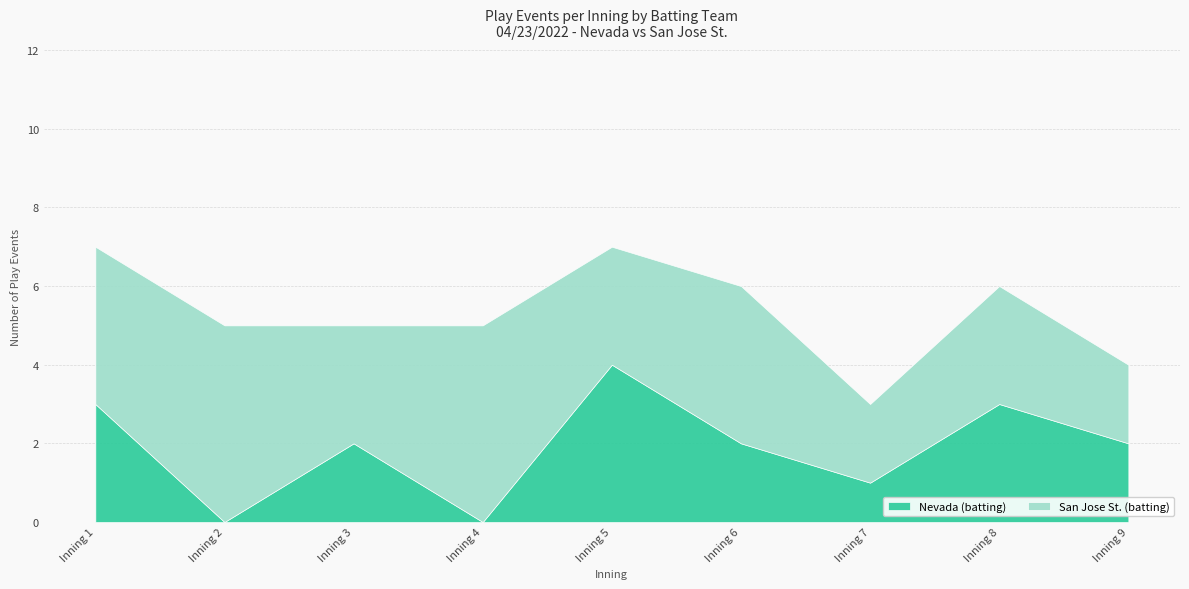

At which label does Nevada (batting) reach its minimum?

Inning 2